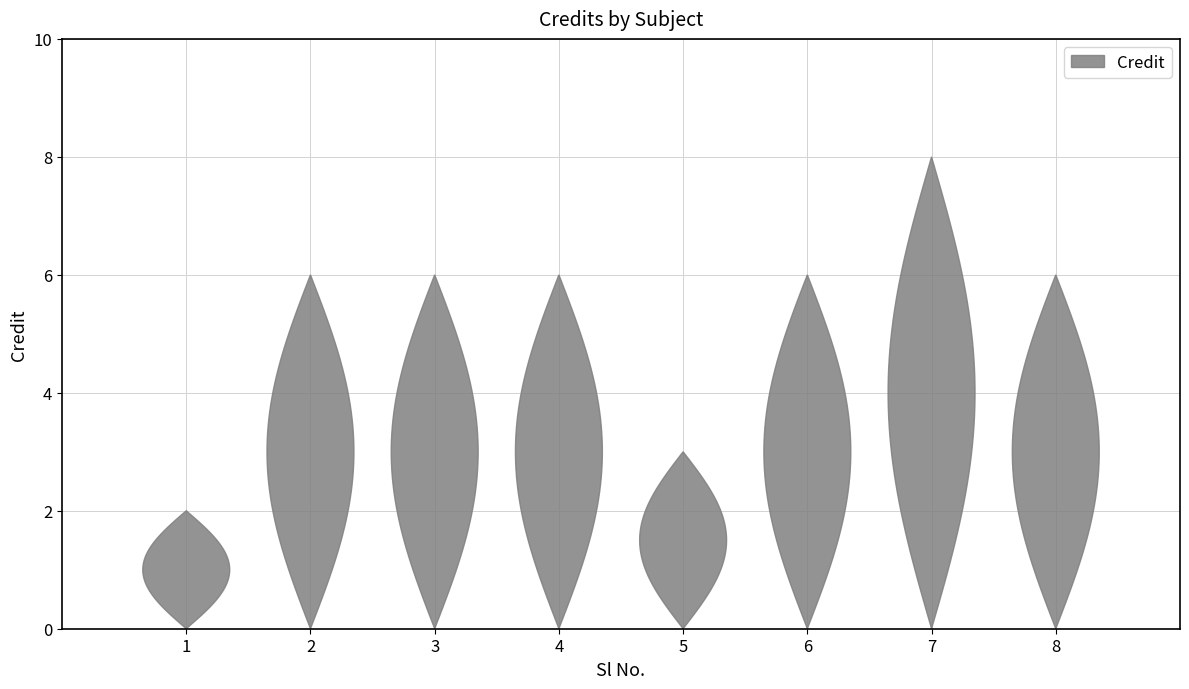

Reading right to left, what are all the values shown in this chart?

6	8	6	3	6	6	6	2